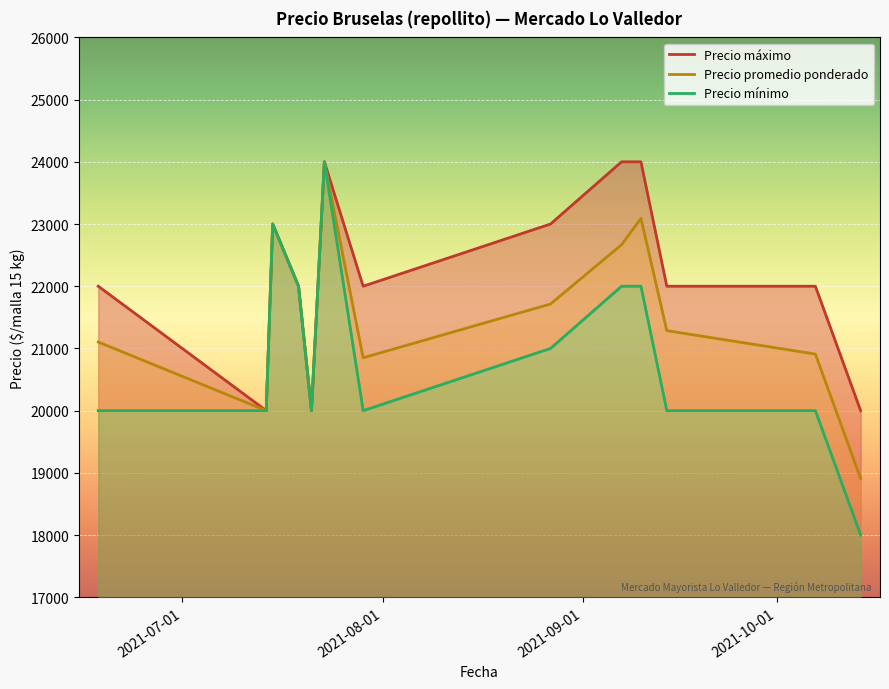

List the series in order of their peak value, lowest first.

Precio máximo, Precio promedio ponderado, Precio mínimo